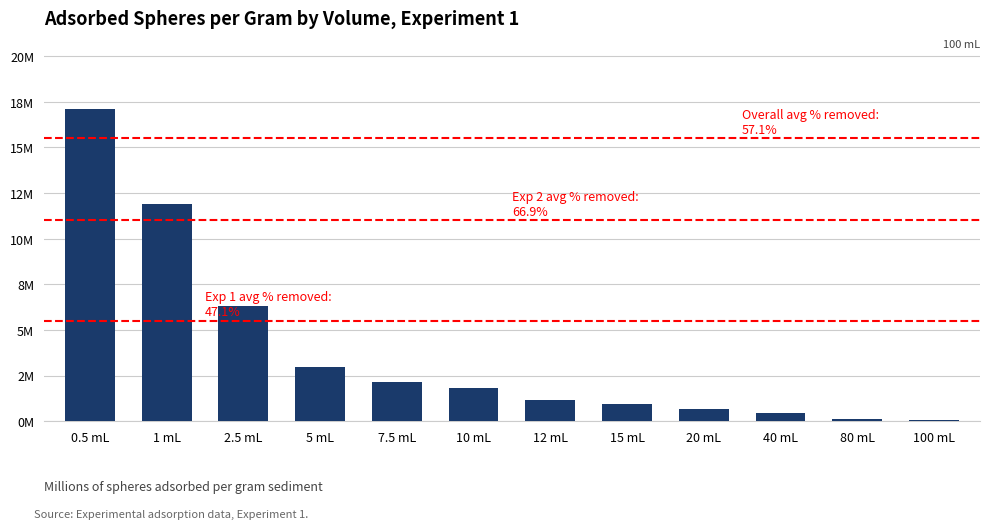

What is the value of the 7th bar from the left?

1152000